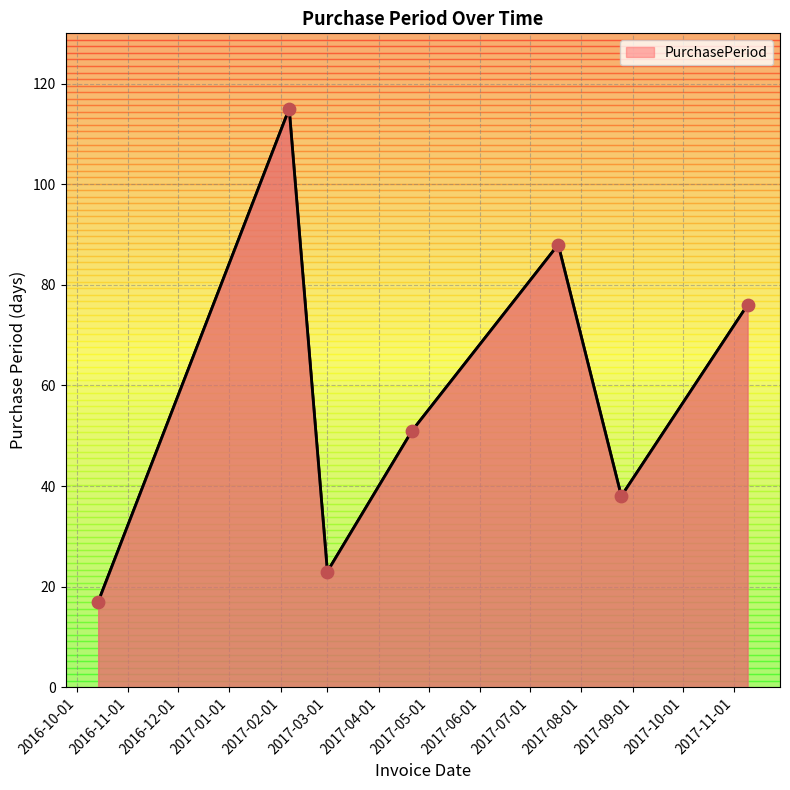

What is the minimum value shown in the chart?

17